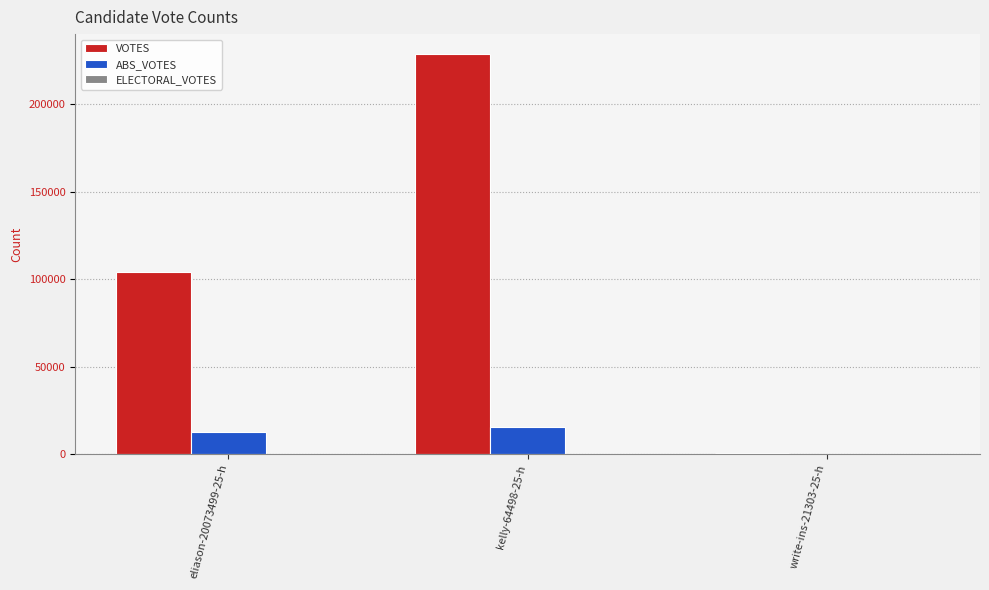

Read the VOTES value at eliason-20073499-25-h, to the nearest 10.

104010